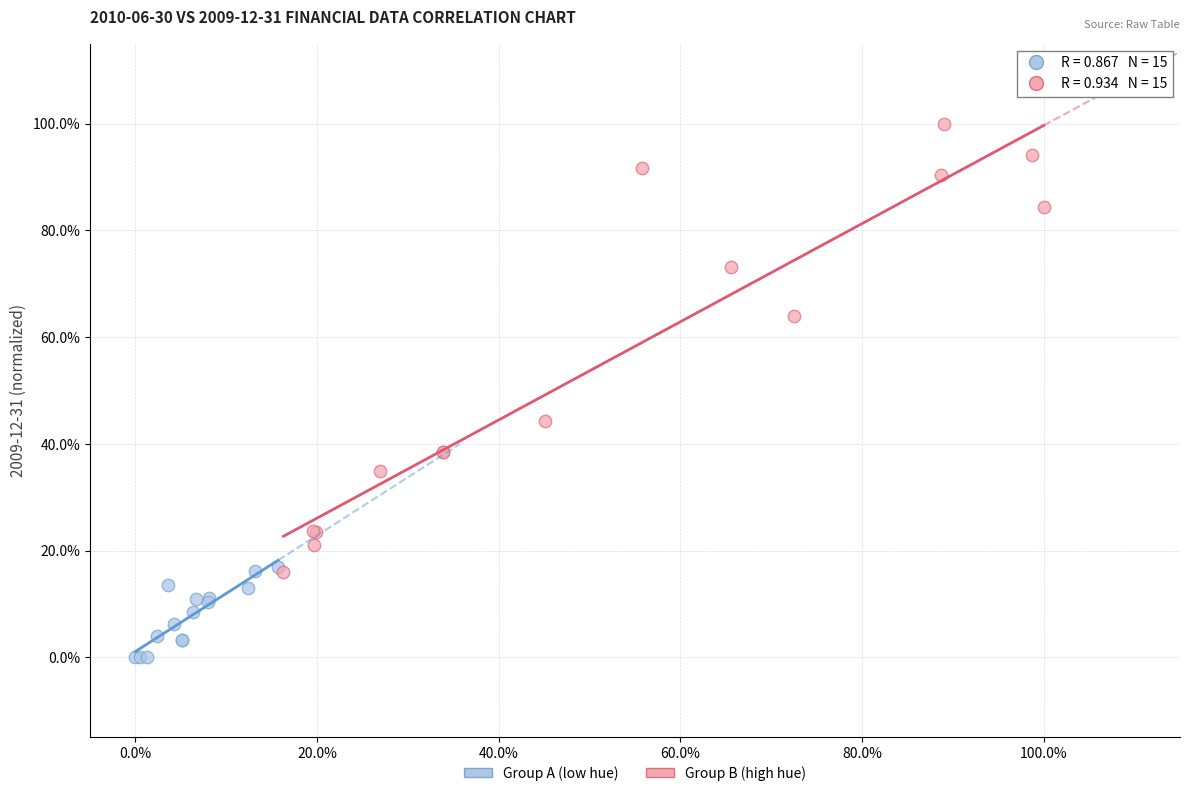

Which series contains the highest Y value?

Group B (high hue)